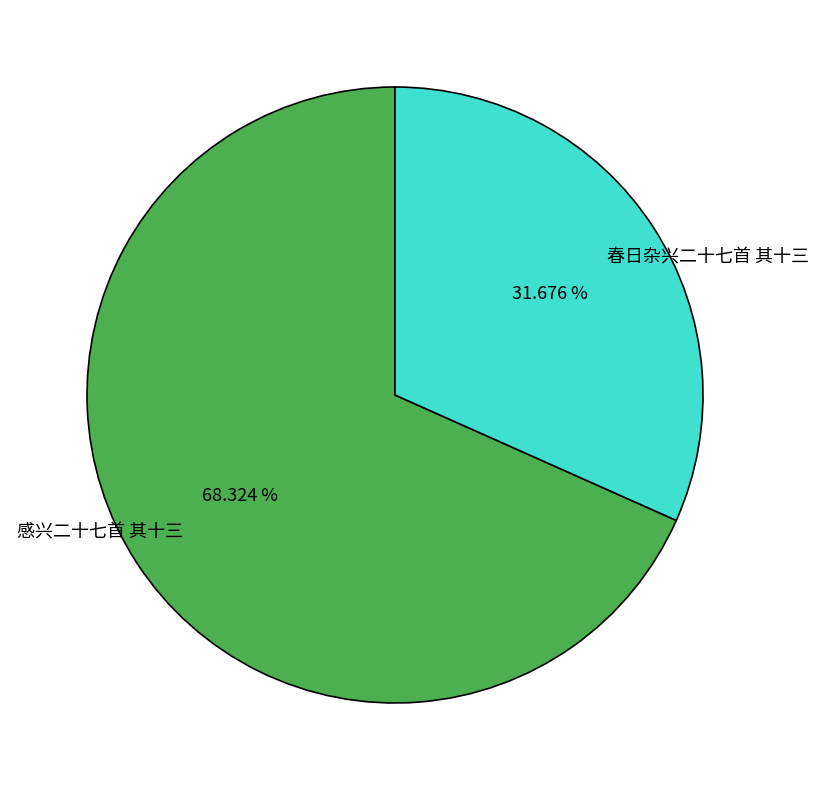

How many segments does this pie chart have?

2